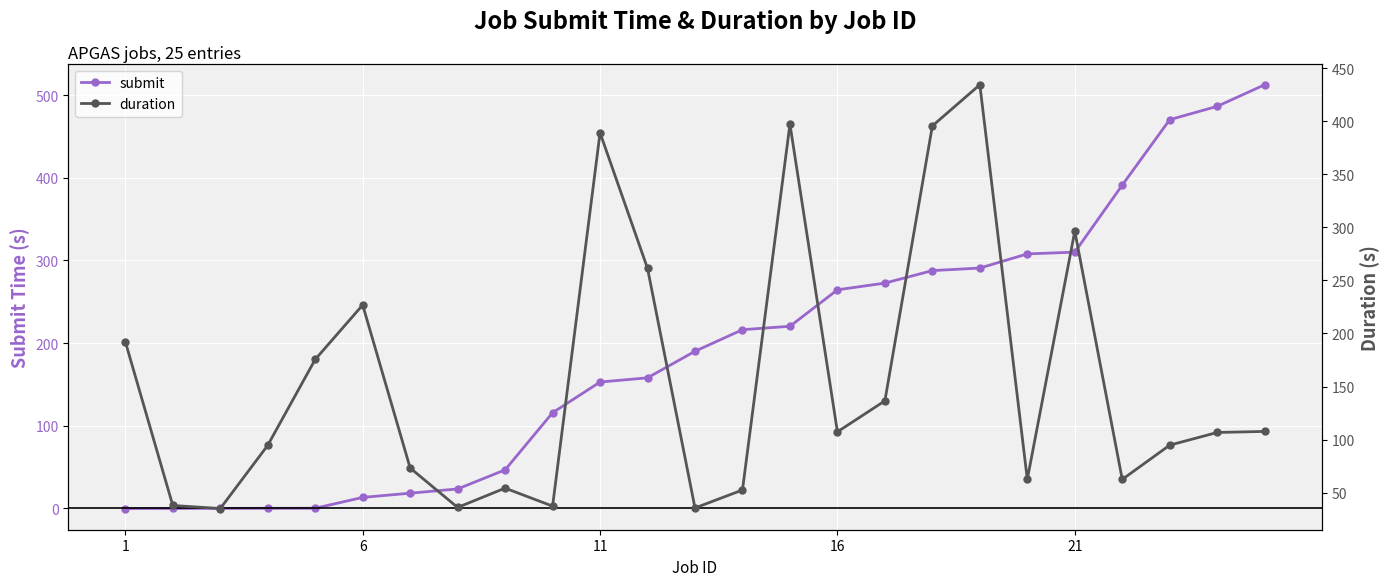

How many lines are shown in the chart?

2